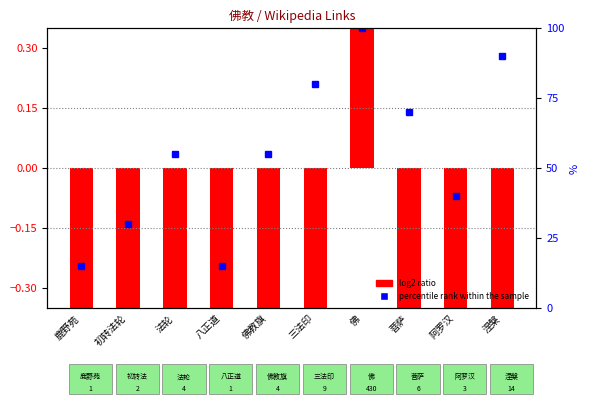

Which has a higher value, 佛 or 法轮?

佛